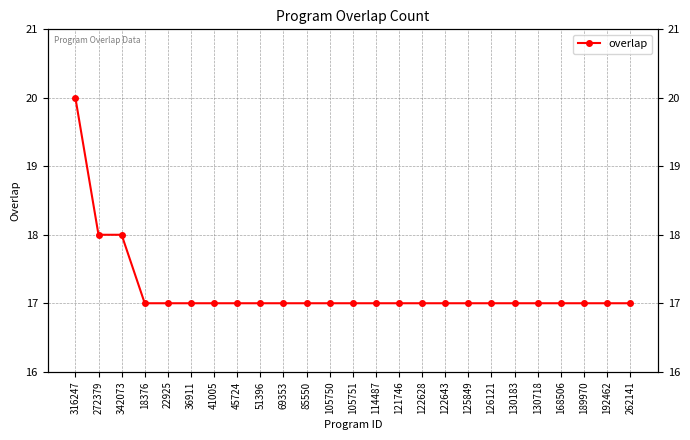

Between 22925 and 122628, which is larger?

22925